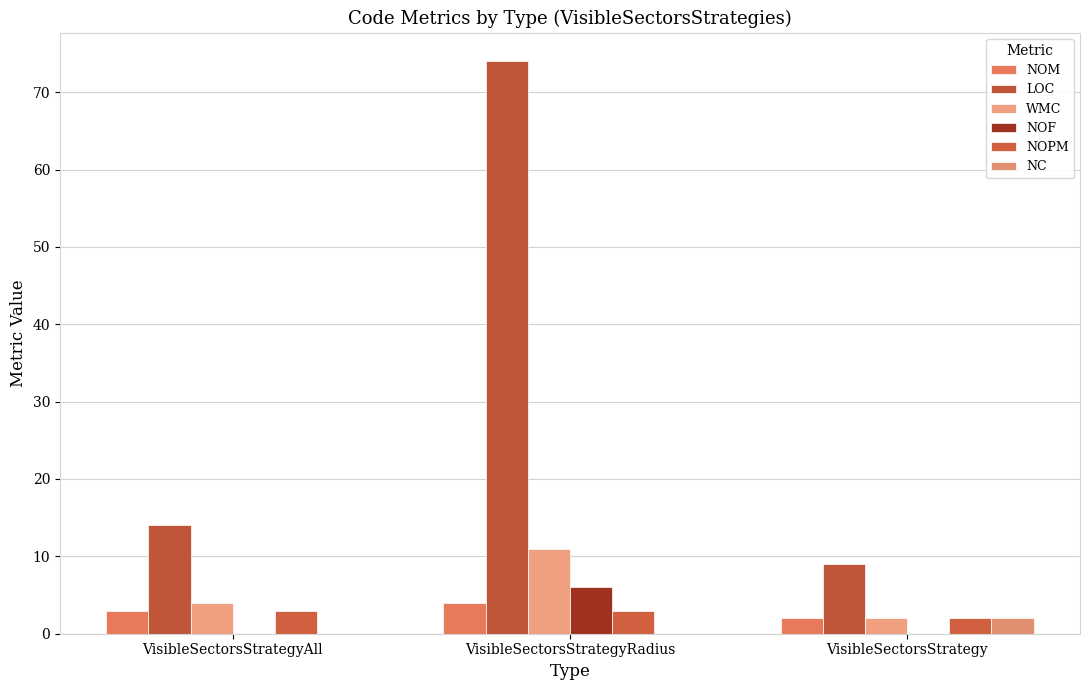

What are all the series names shown in the legend?

NOM, LOC, WMC, NOF, NOPM, NC